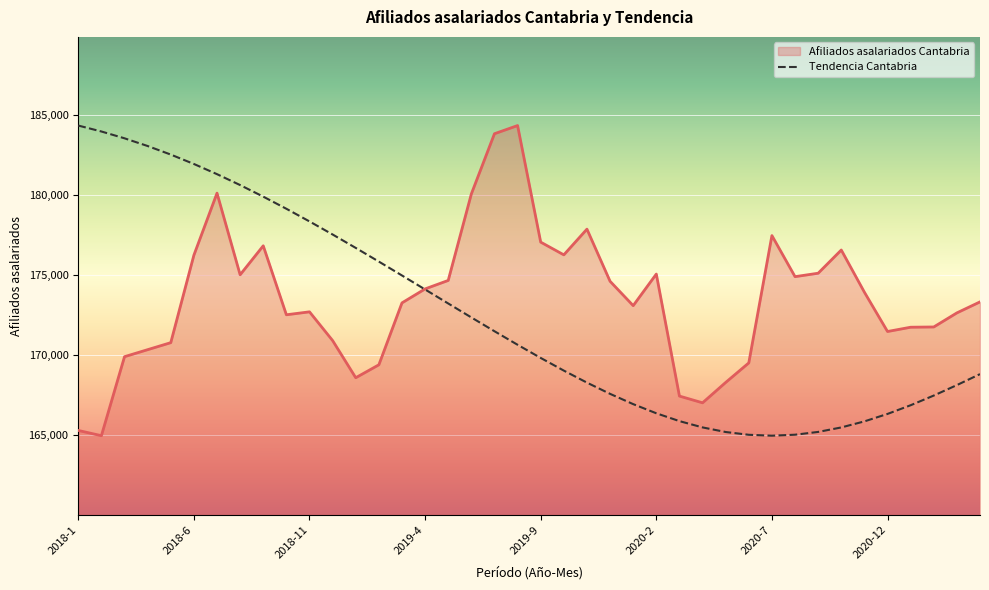

What is the lowest value of the Tendencia Cantabria series?

164981.0